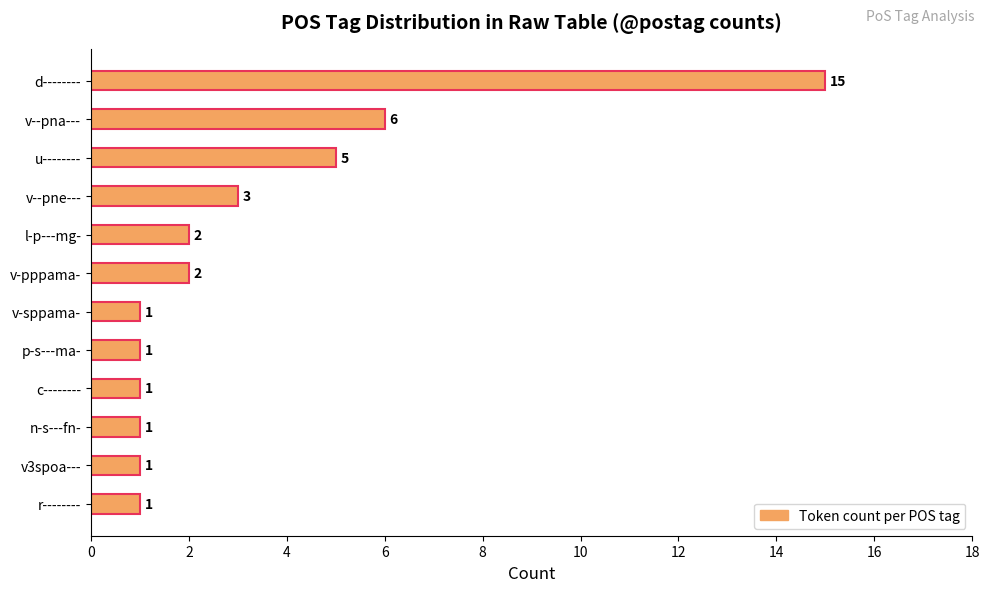

Is it true that the value at v--pne--- is 4?

False